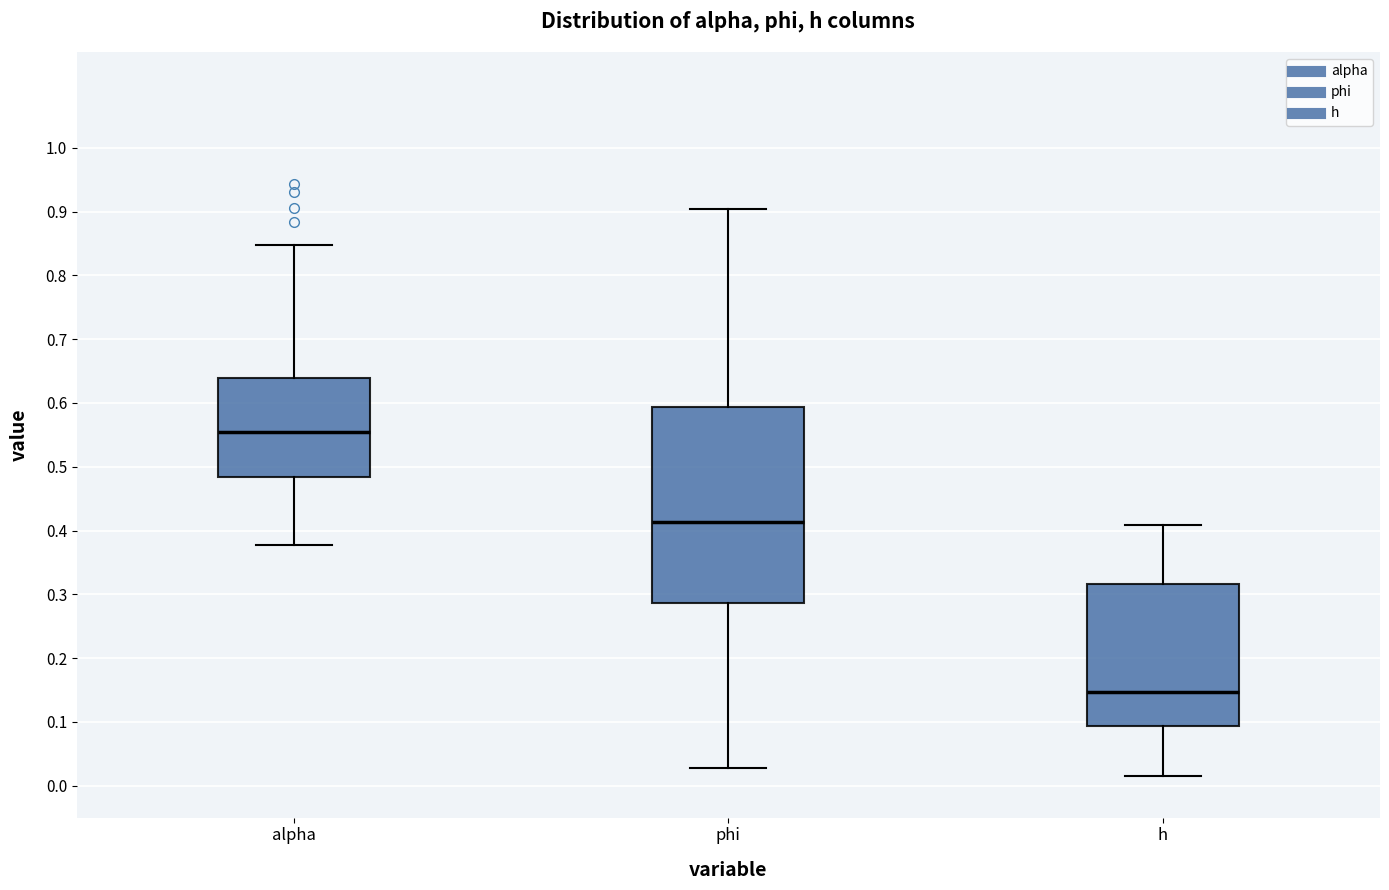

Reading left to right, read every box against the y-axis: the position of its median line, the range the box covers, and the ends of its whiskers. The values are not printed on the chart, so give them approximately, as read against the axis.

alpha: median 0.55, box 0.48 to 0.64, whiskers 0.38 to 0.85
phi: median 0.41, box 0.29 to 0.59, whiskers 0.03 to 0.90
h: median 0.15, box 0.09 to 0.32, whiskers 0.02 to 0.41